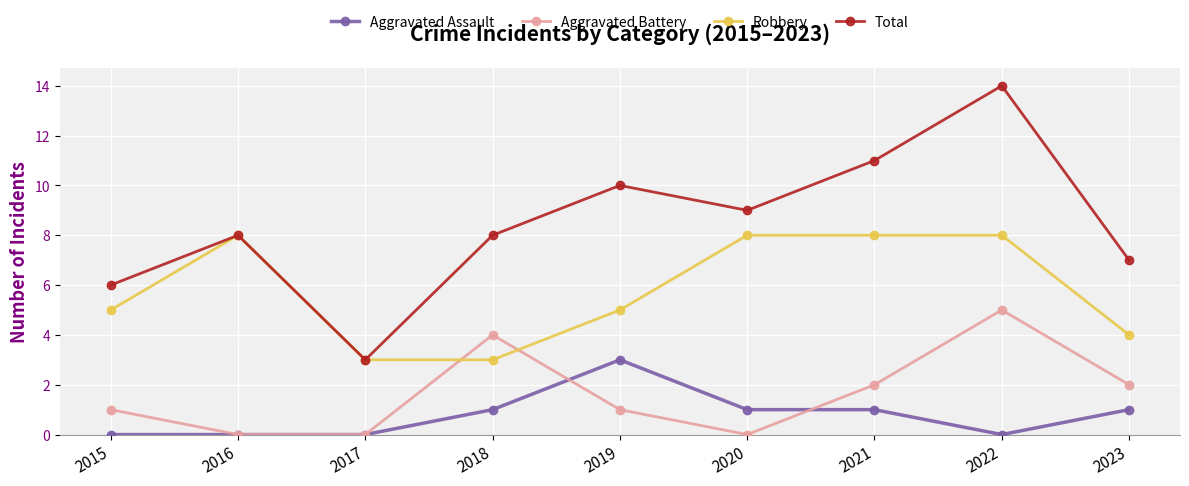

Rank the series at 2021 from lowest to highest value.

Aggravated Assault, Aggravated Battery, Robbery, Total